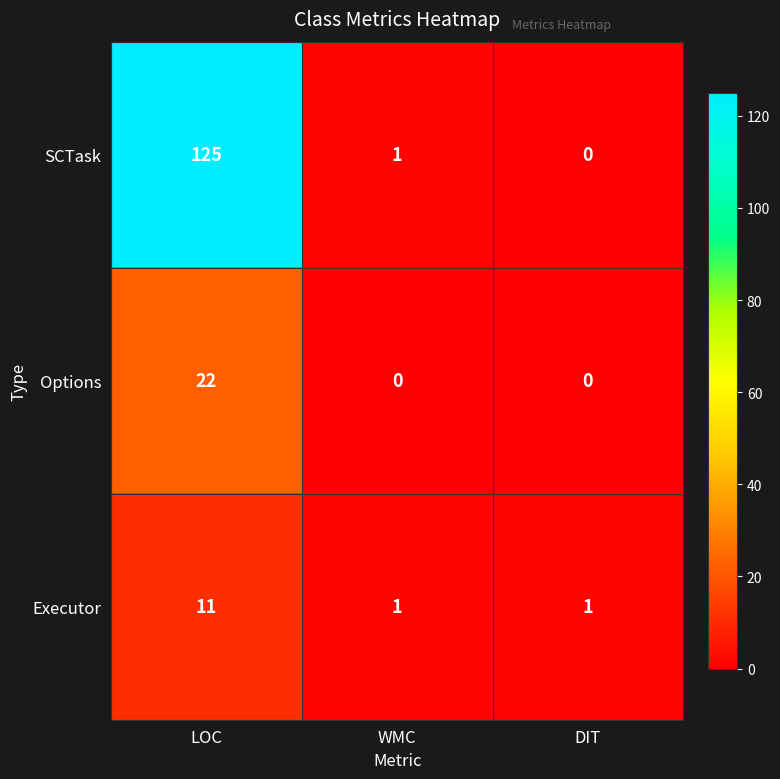

Rank the categories by SCTask value from lowest to highest.

DIT, WMC, LOC